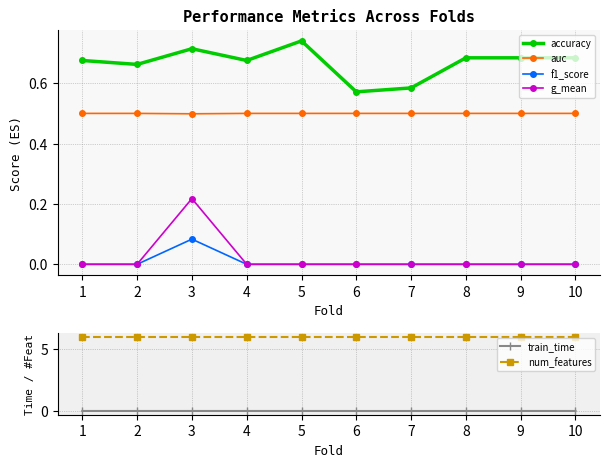

How many series are shown in this chart?

6